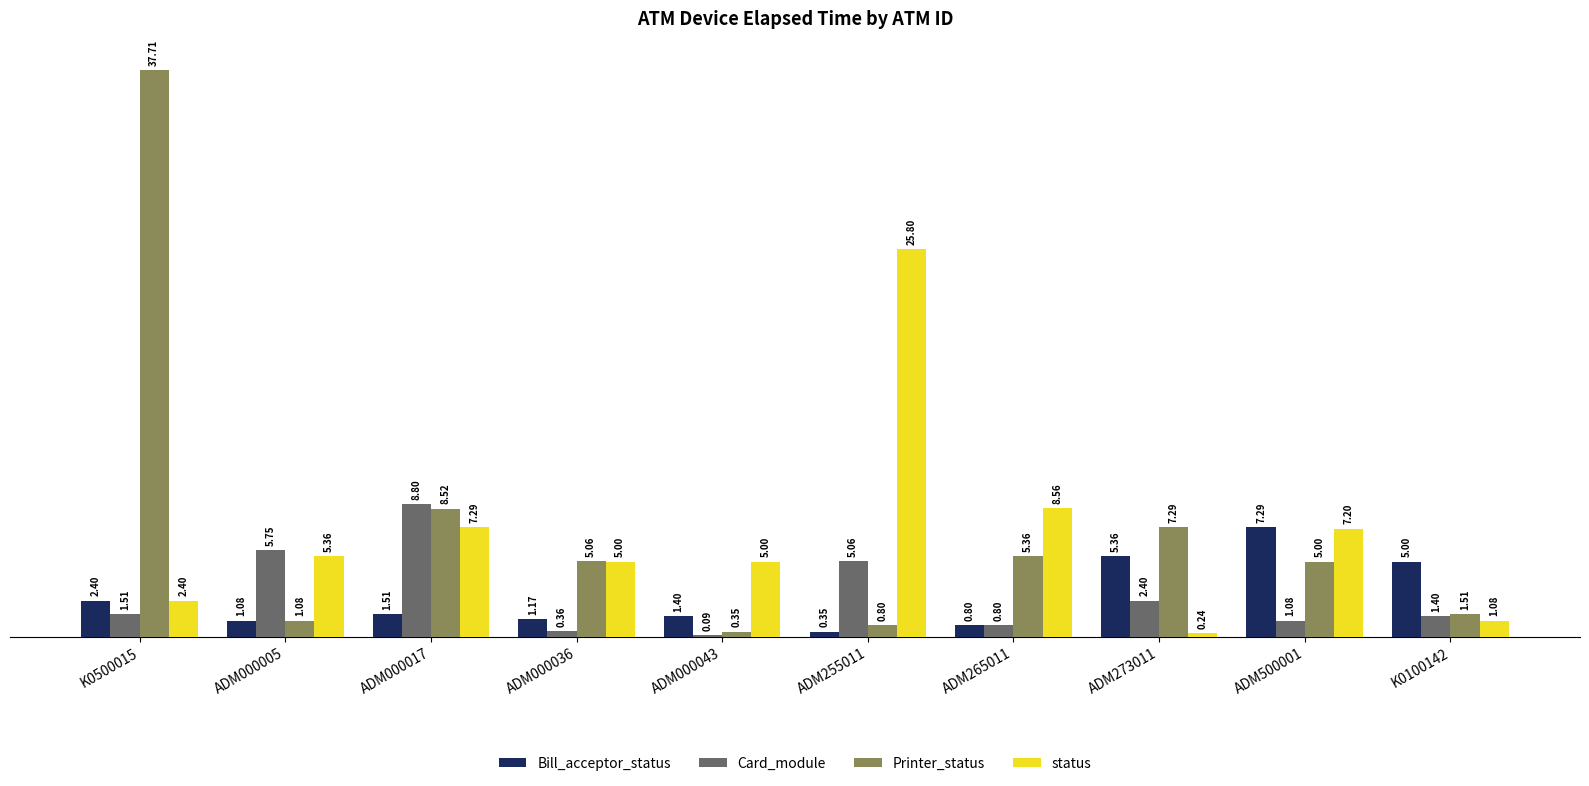

What are all the series names shown in the legend?

Bill_acceptor_status, Card_module, Printer_status, status